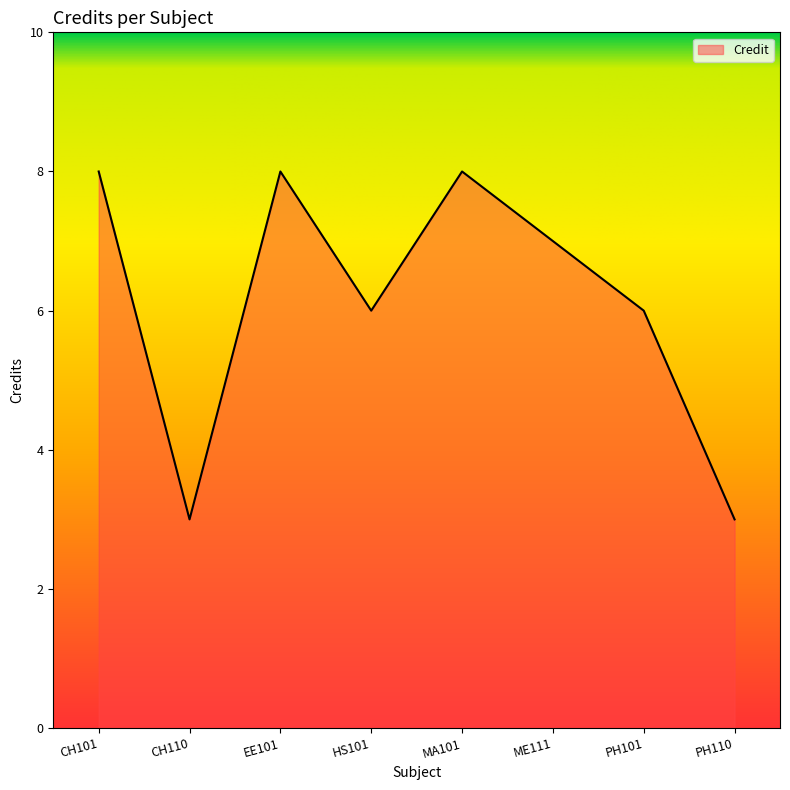

Count the number of data series in this chart.

1